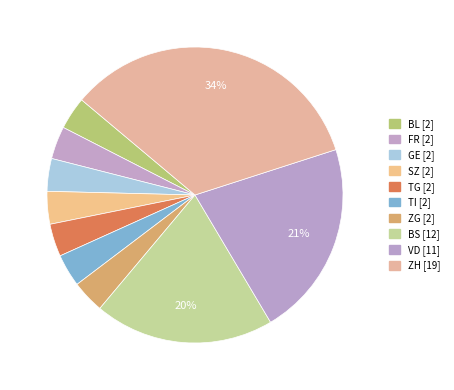

Is there any slice that represents more than half of the pie?

No